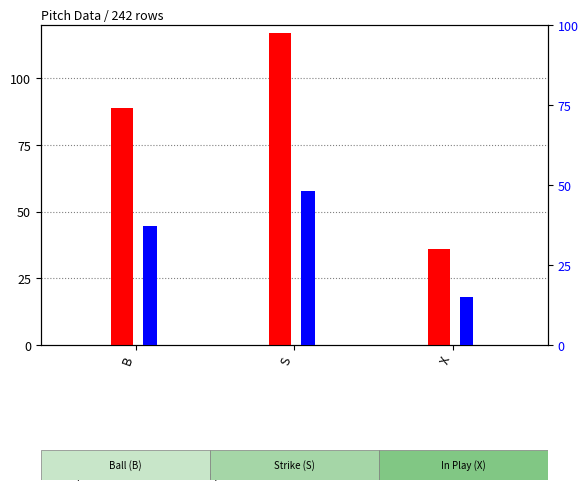

At which category does the chart reach its peak across all series?

S